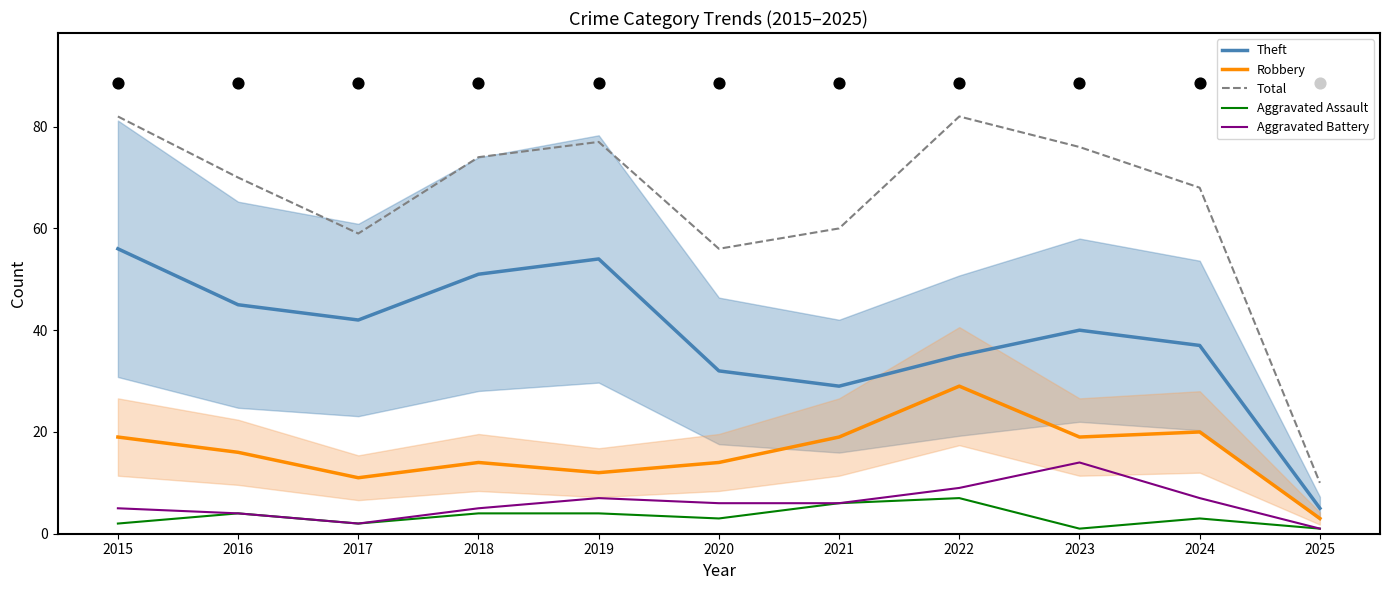

Which series reaches the minimum Y coordinate?

Aggravated Assault